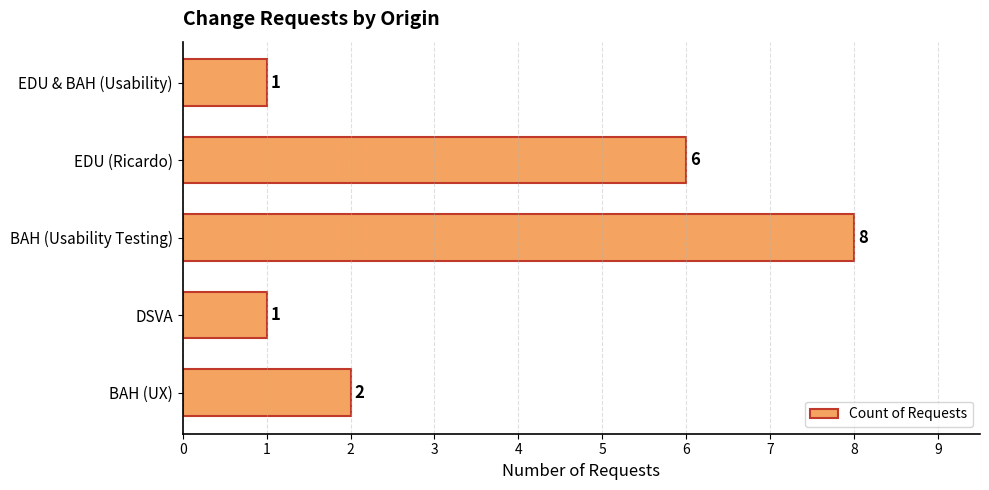

Read the value at BAH (Usability Testing).

8